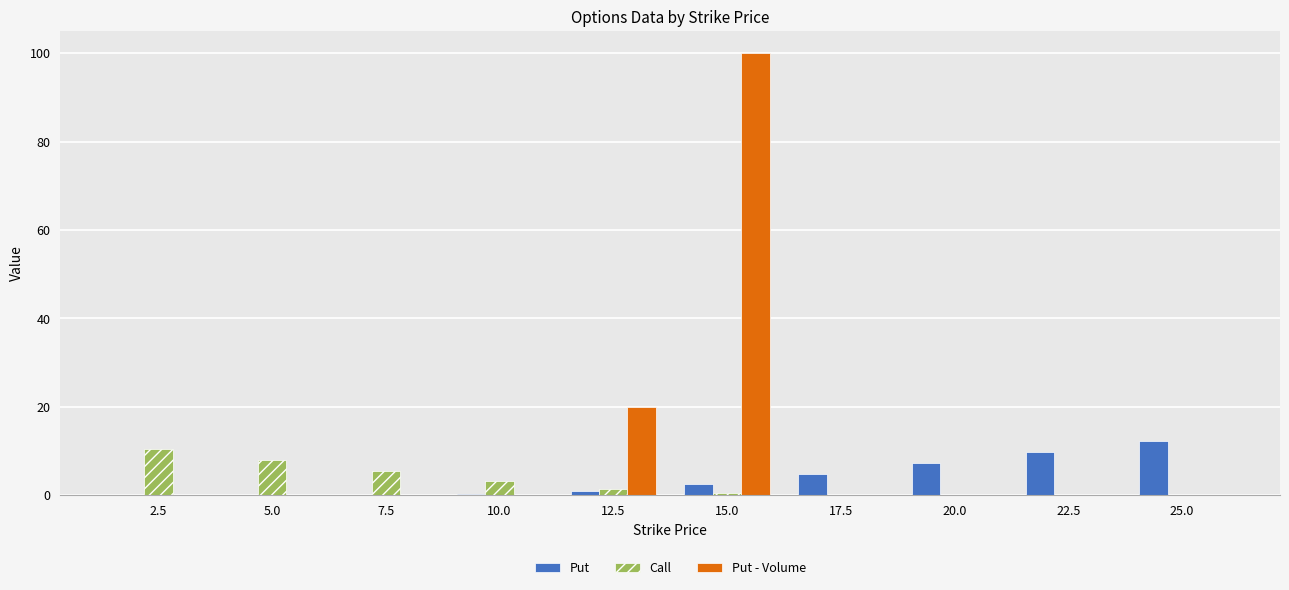

What value does the Call series have at 7.5?

5.5